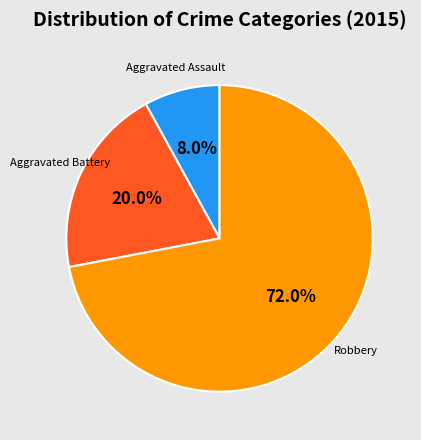

Rank the categories by value from lowest to highest.

Aggravated Assault, Aggravated Battery, Robbery